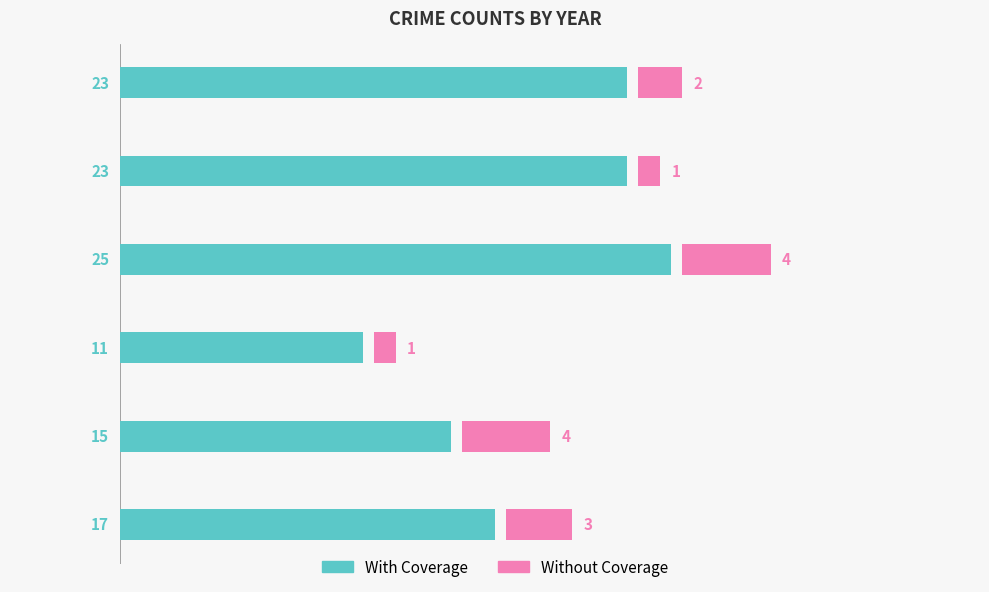

What is the minimum value shown in the chart?

1